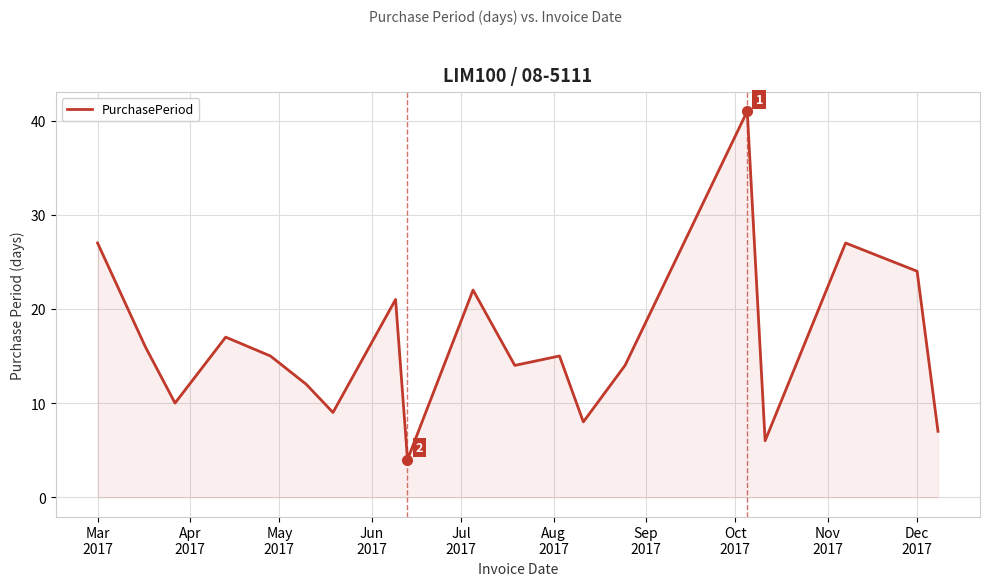

What is the smallest value displayed?

4